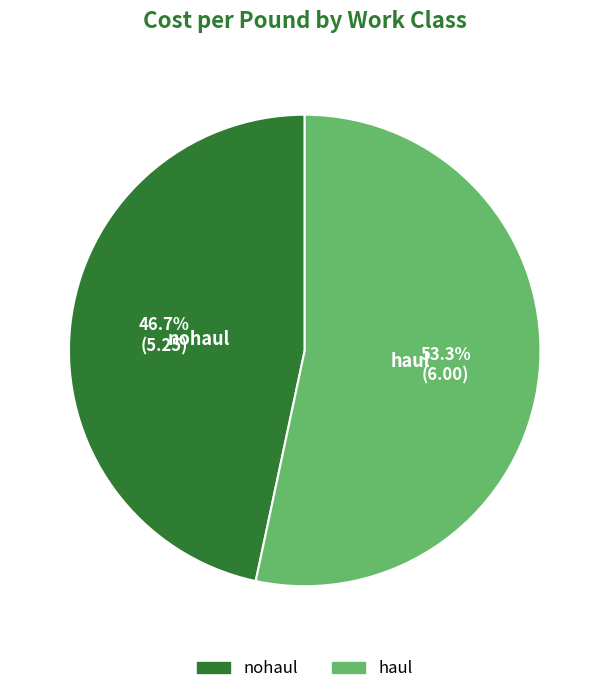

Do haul and nohaul together represent more than half of the pie?

Yes